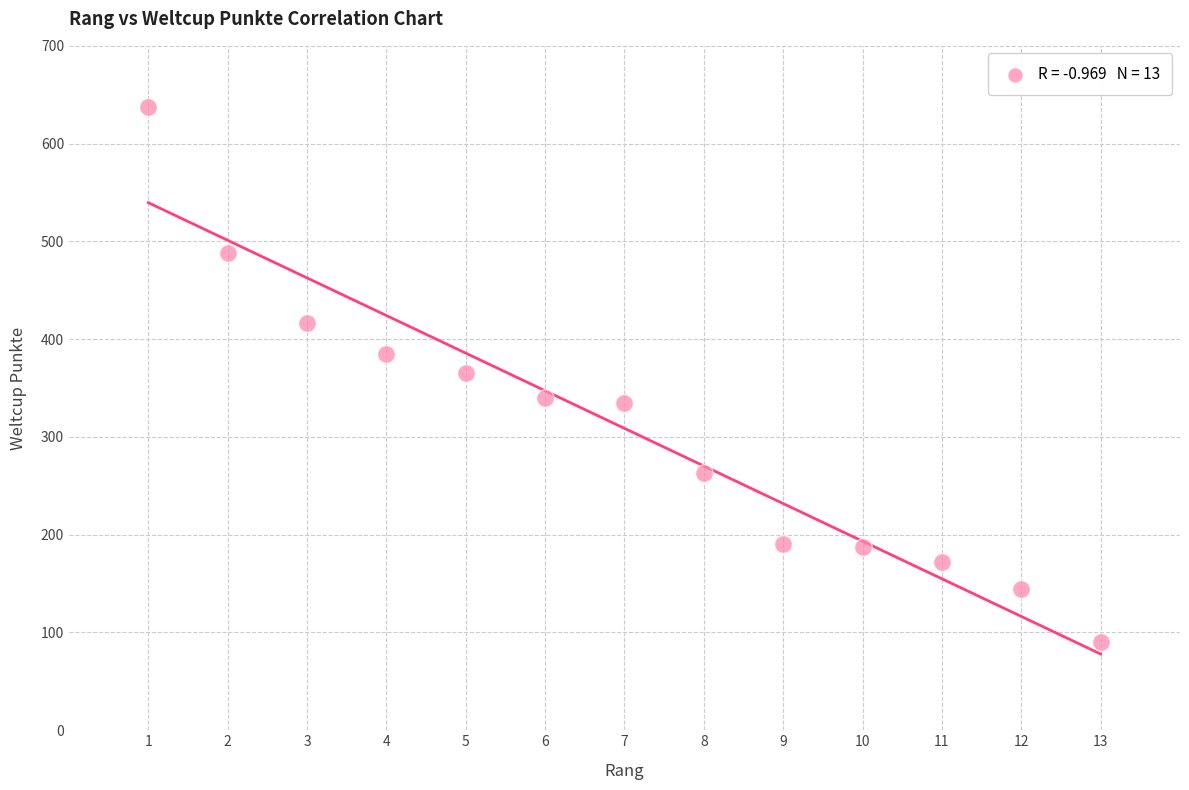

What is the range of Y values (max minus min)?

547